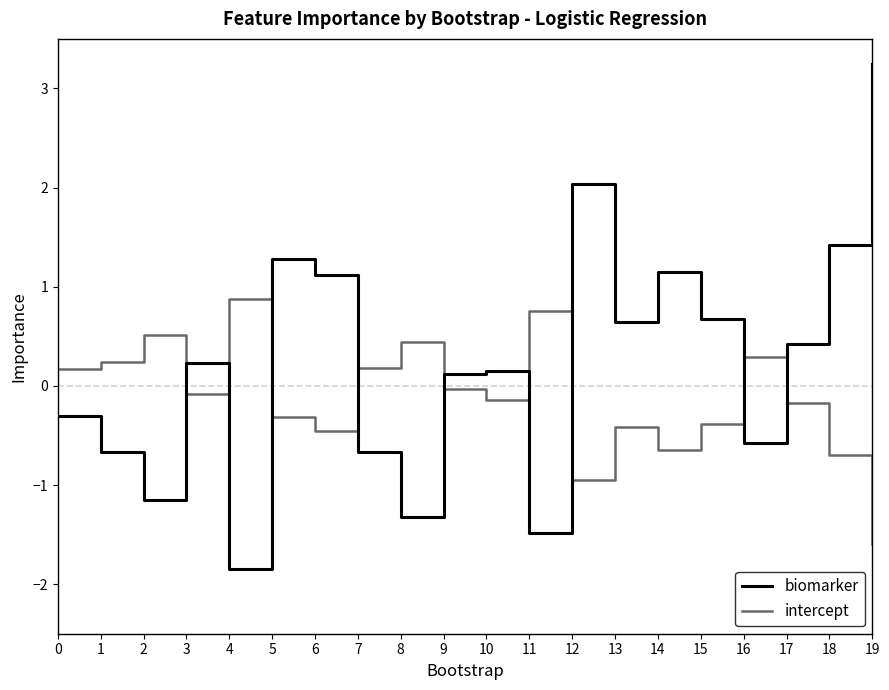

What is the difference between the highest and lowest values at 6?

1.6